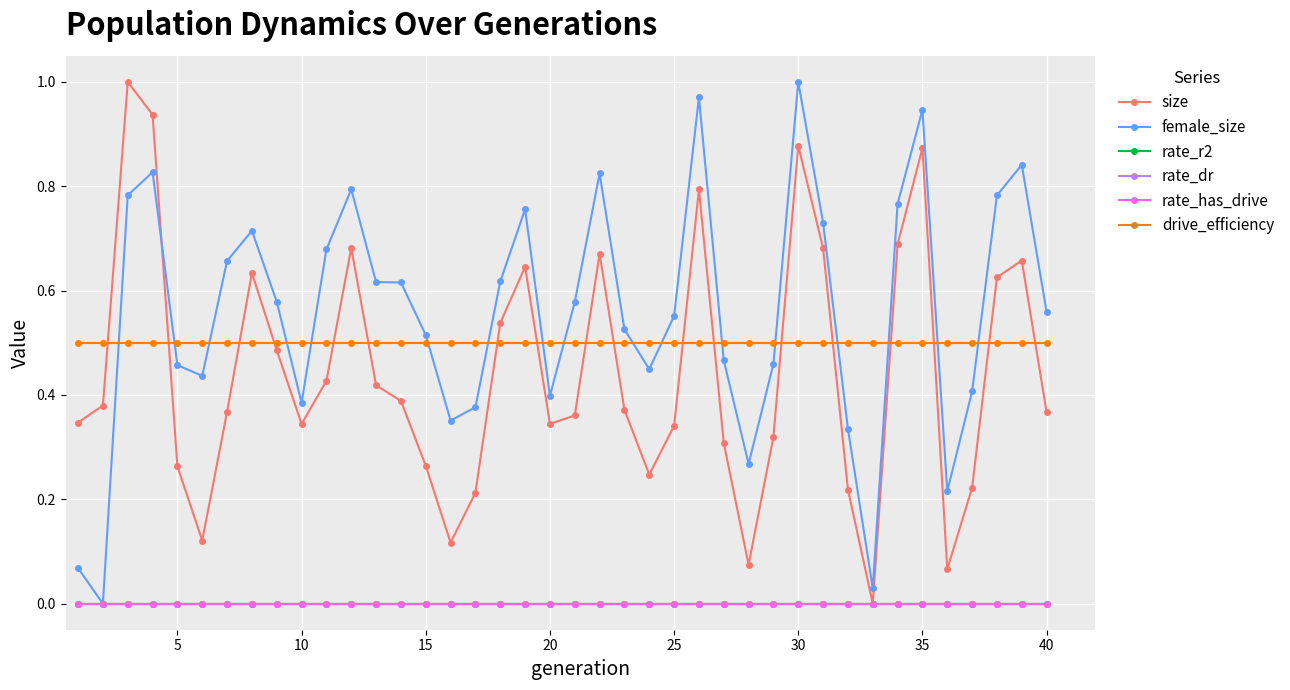

How many lines are shown in the chart?

6